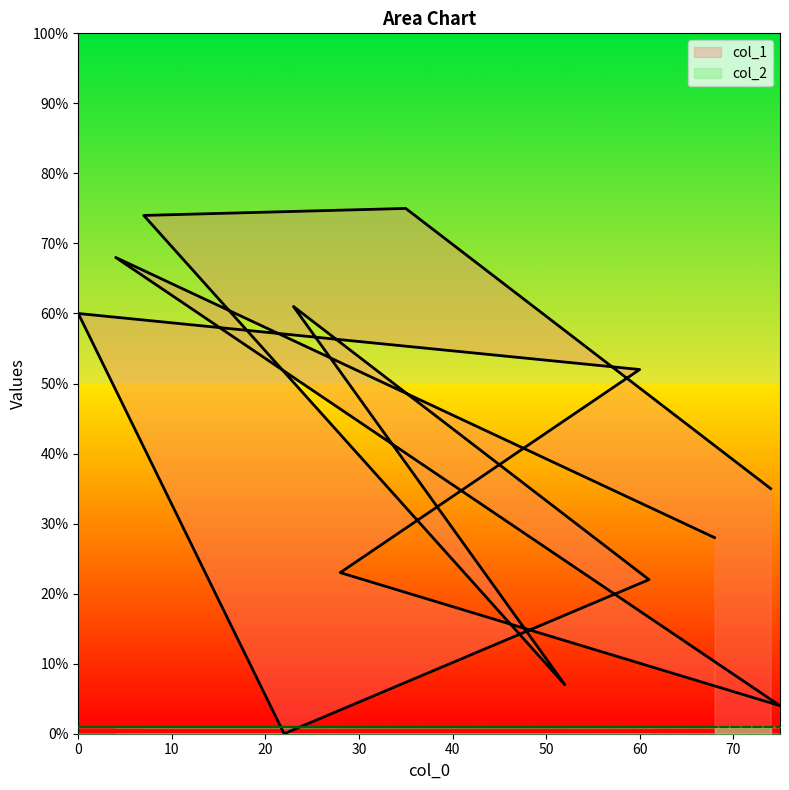

The chart shows a value of 4 at 75. True or false?

True